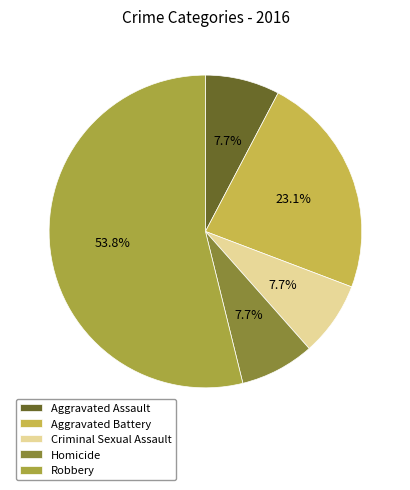

Approximately how many times larger is the value at Aggravated Assault compared to Criminal Sexual Assault?

1.0